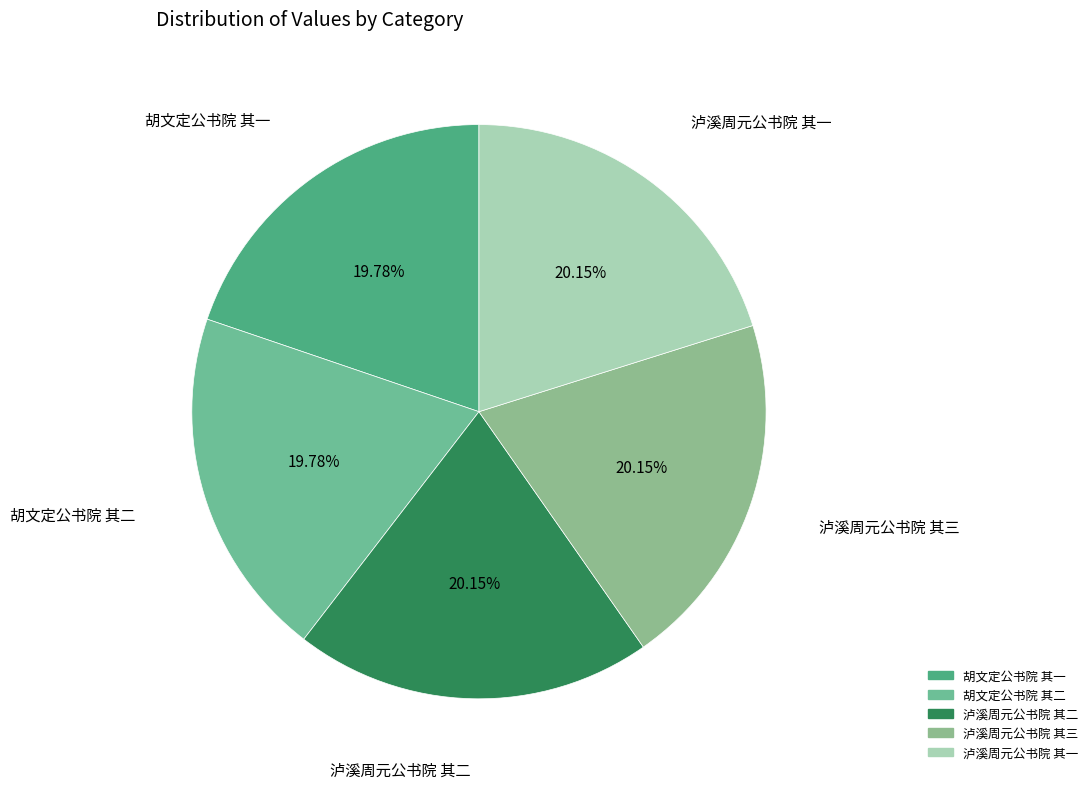

What is the ratio of the value at 胡文定公书院 其二 to the value at 泸溪周元公书院 其一?

1.0